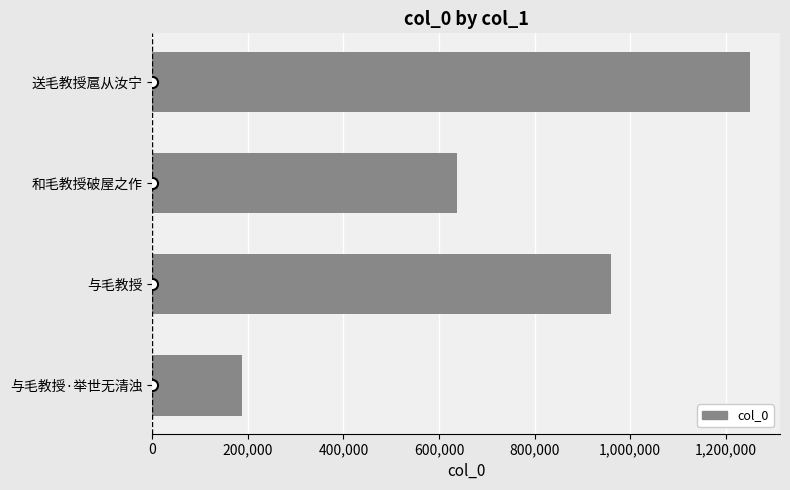

What is the sum of all values?

3036571